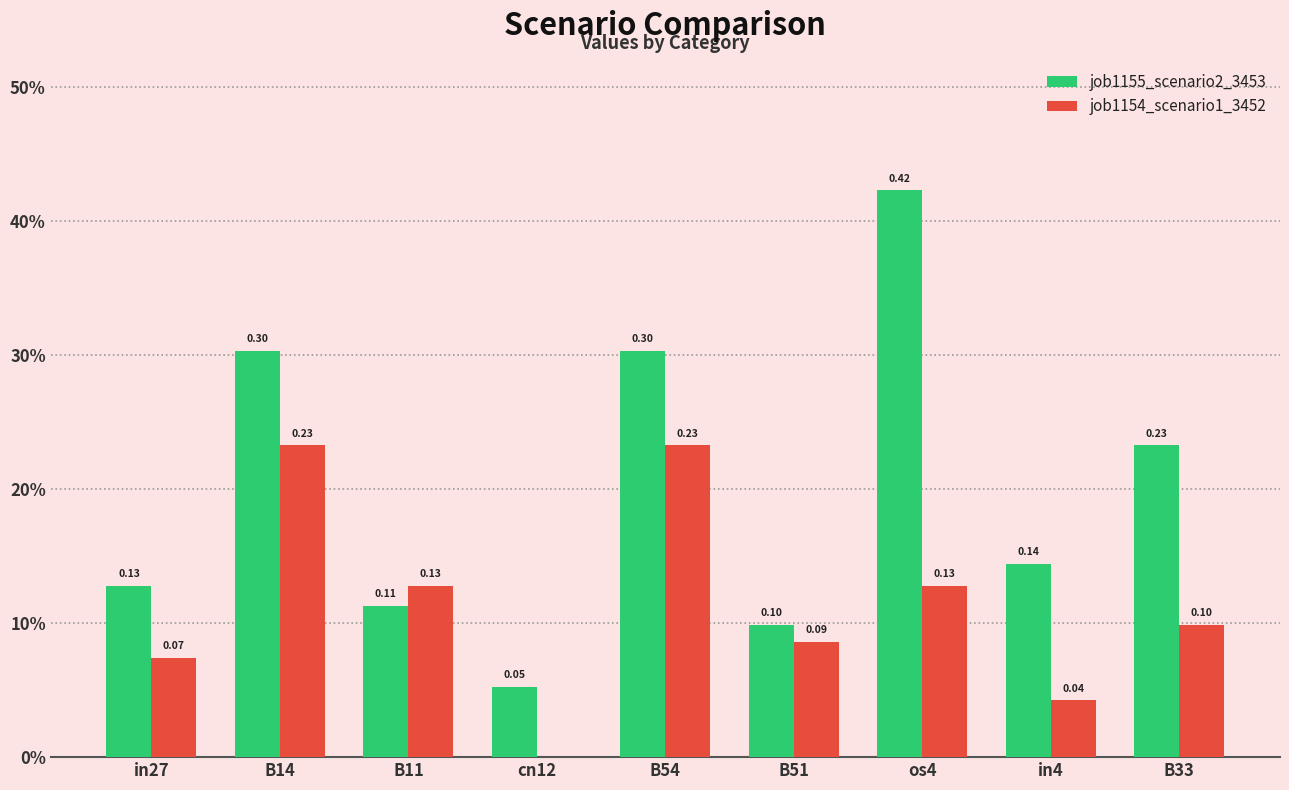

Is it true that job1154_scenario1_3452 equals 0.1 at os4?

False